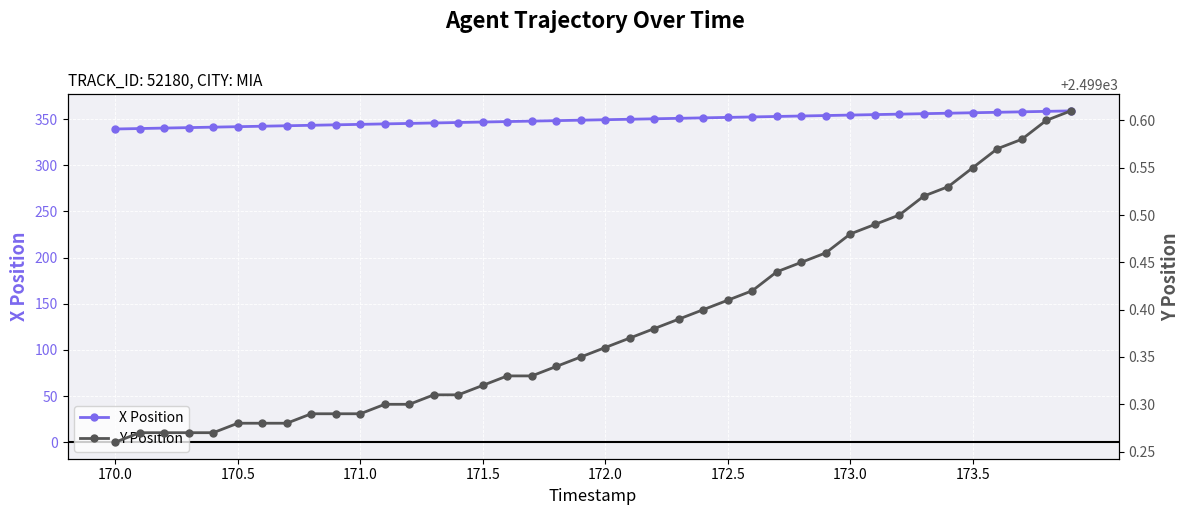

The value of X Position at 173.0 is 210.7. True or false?

False